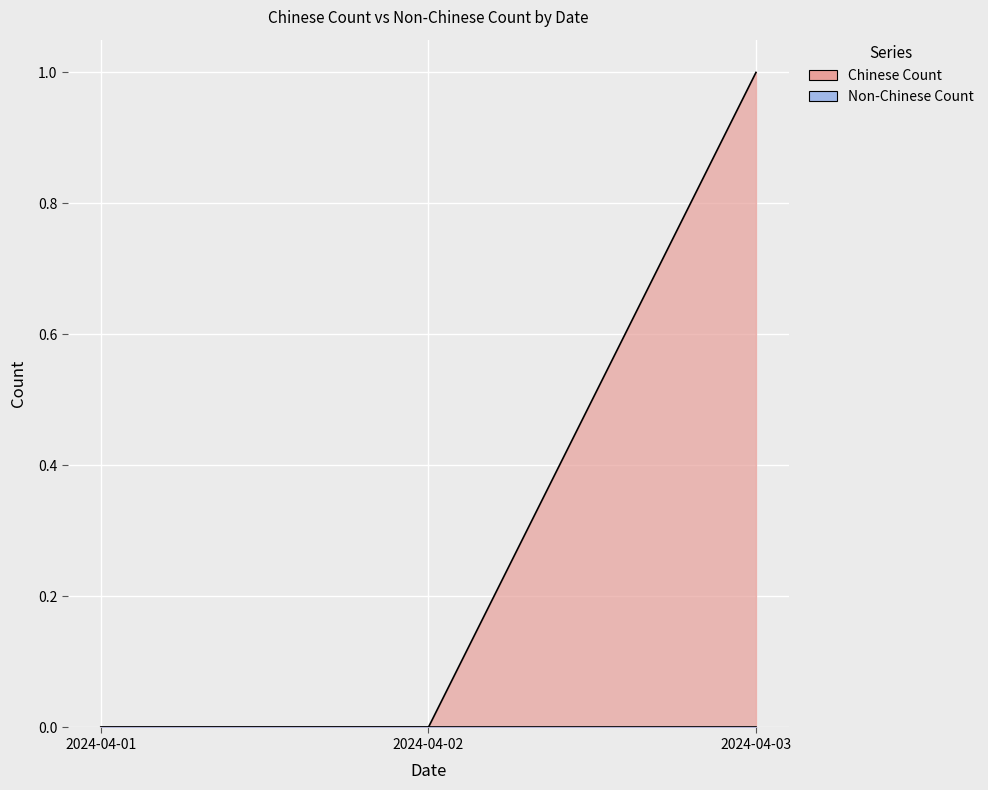

True or false: the data shows 0 at 2024-04-01.

True